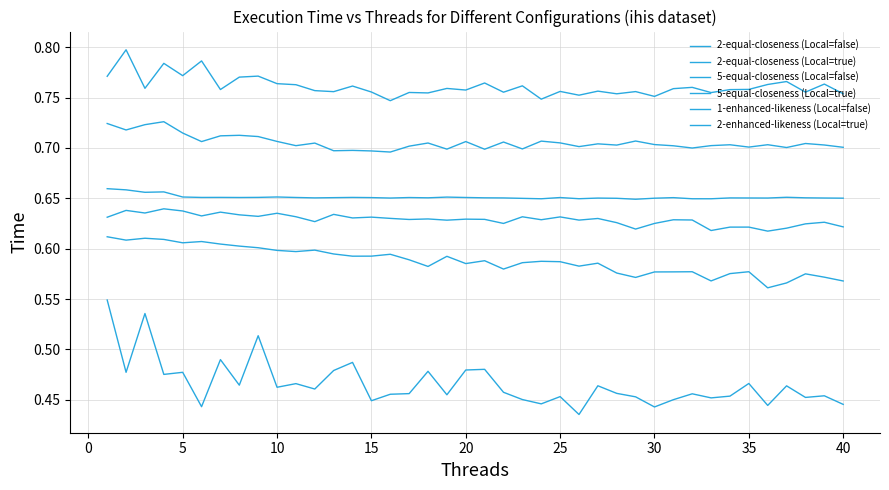

List the series in order of their peak value, lowest first.

1-enhanced-likeness (Local=false), 2-equal-closeness (Local=false), 2-equal-closeness (Local=true), 5-equal-closeness (Local=false), 2-enhanced-likeness (Local=true), 5-equal-closeness (Local=true)